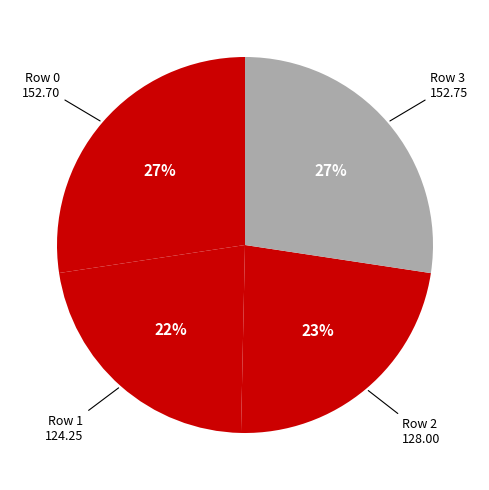

How many slices are in this pie chart?

4